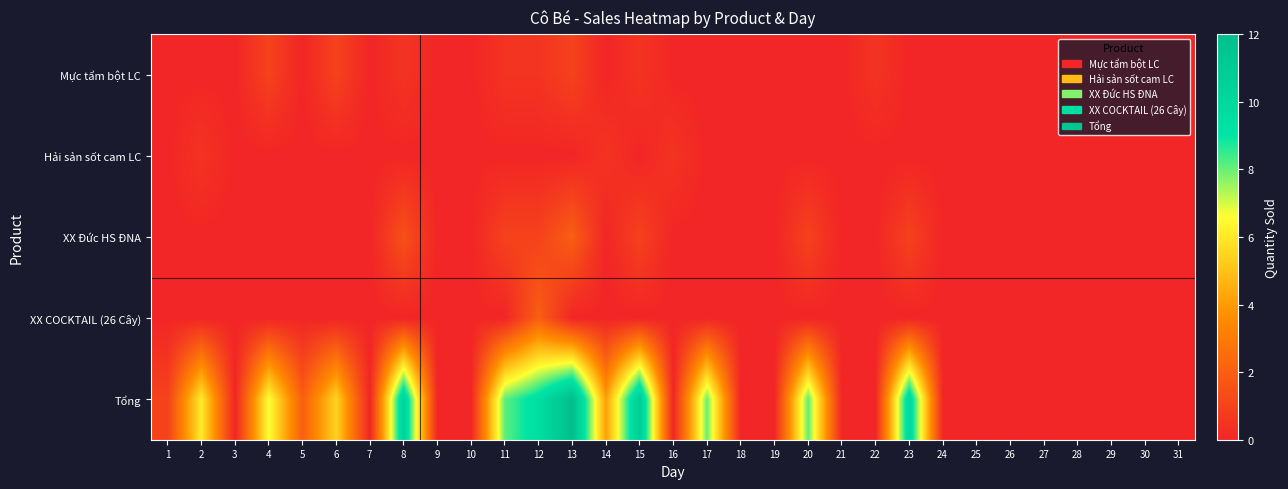

Rank the series by their maximum value, from lowest to highest.

Hải sản sốt cam LC, Mực tẩm bột LC, XX Đức HS ĐNA, XX COCKTAIL (26 Cây), Tổng